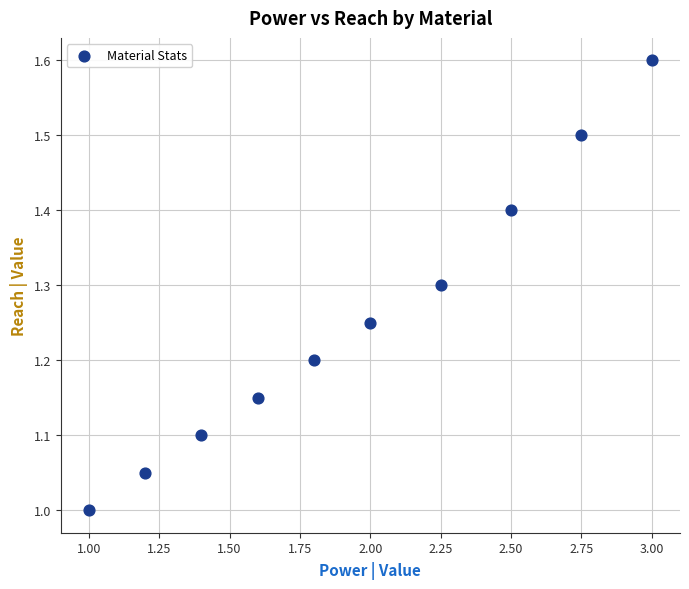

What is the range of X values (max minus min)?

2.0